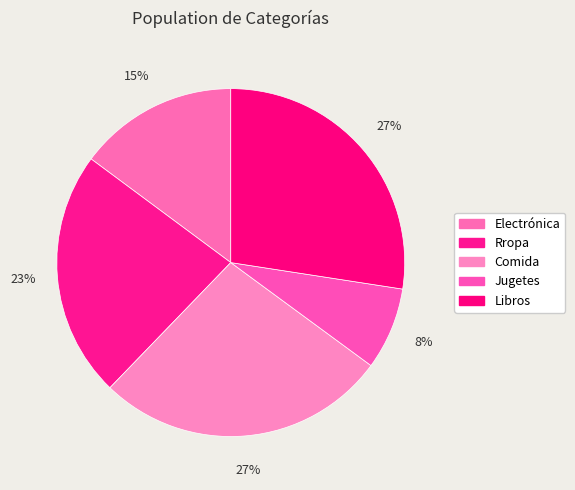

Count the number of slices in the pie.

5